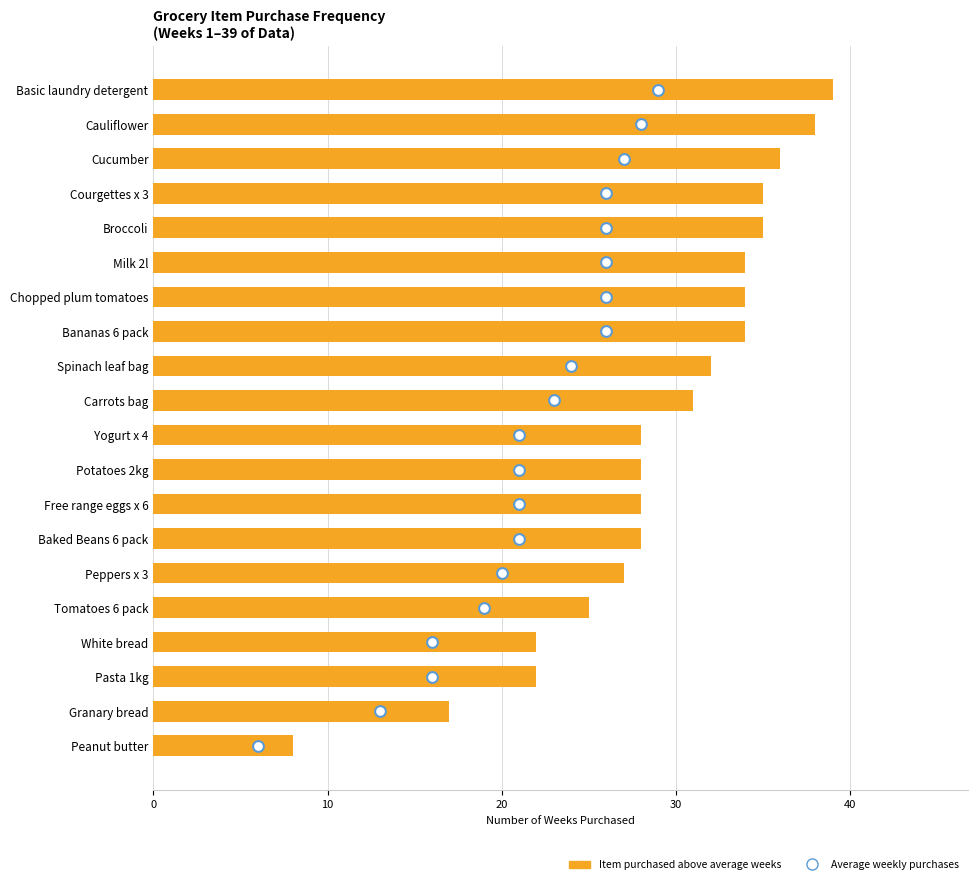

Which series has the largest total across all categories?

Above average item